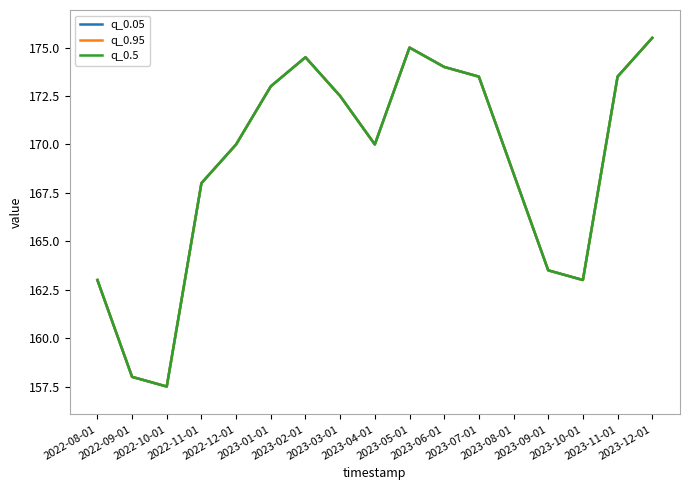

True or false: q_0.5 and q_0.95 cross at least once.

False